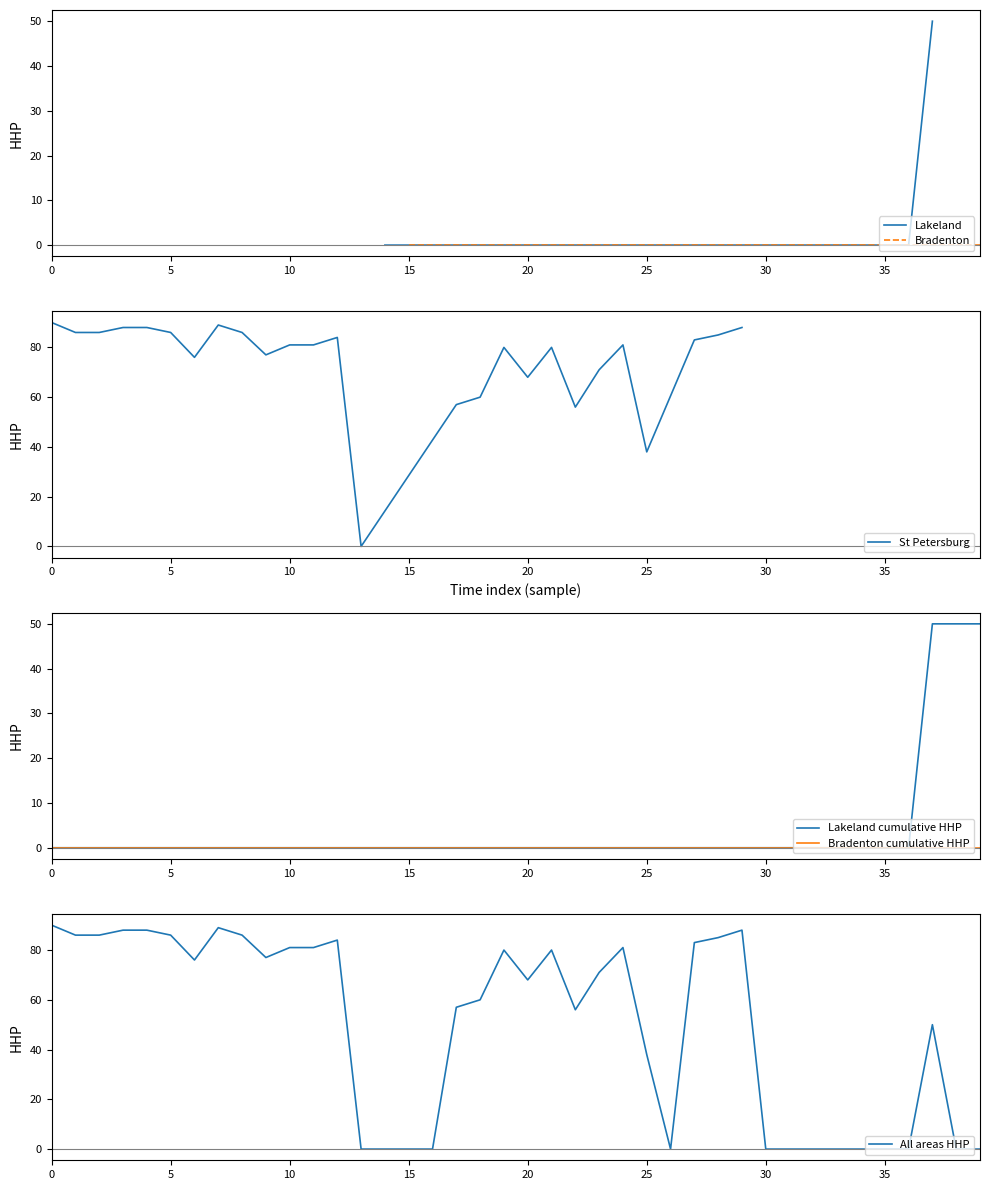

The value of St Petersburg at 25 is 38. True or false?

True